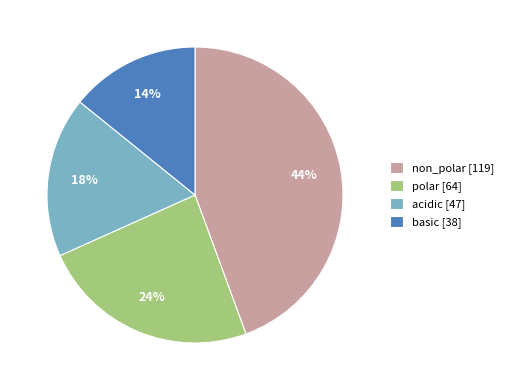

To the nearest percent, what portion does polar represent?

24%